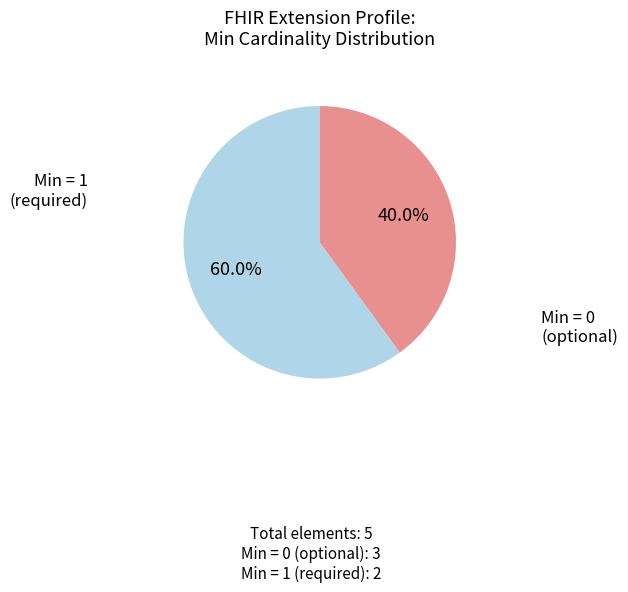

Does any single category account for the majority?

Yes